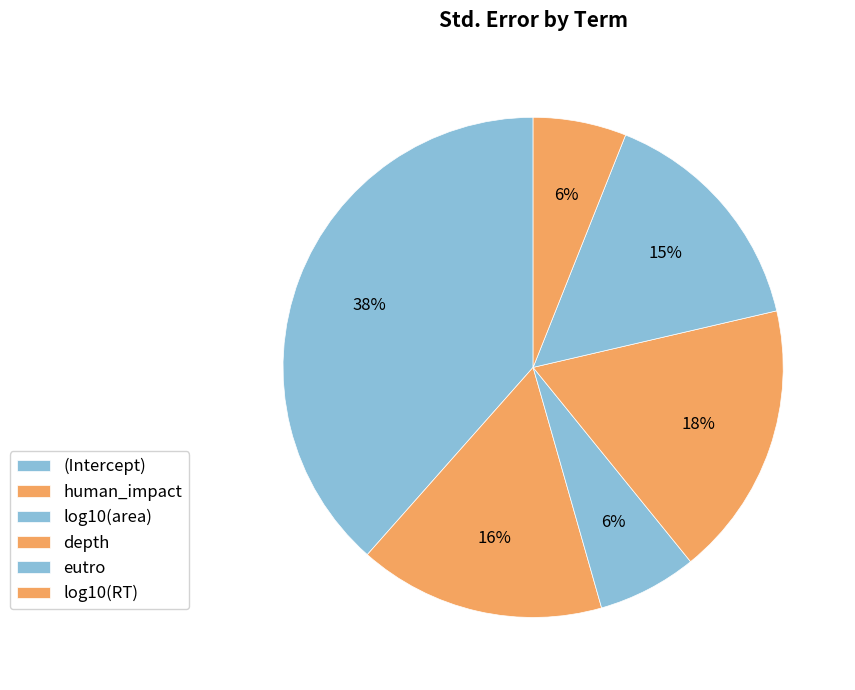

To the nearest percent, what portion does human_impact represent?

16%